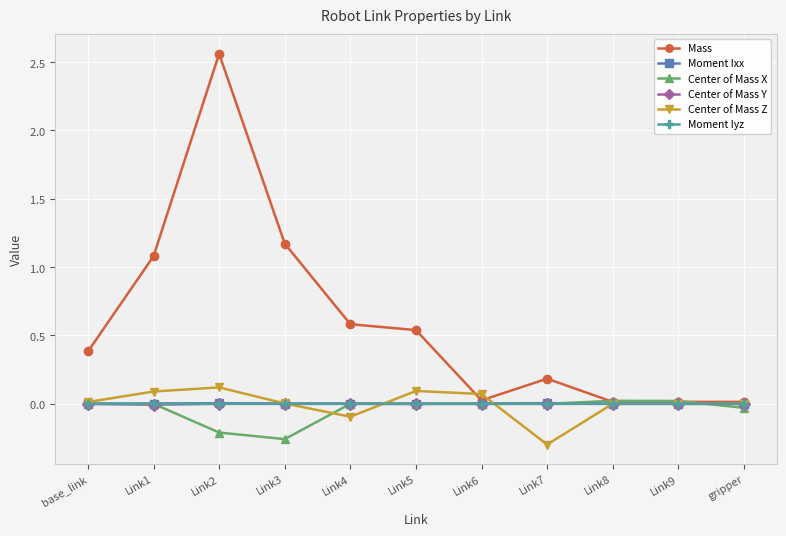

Which label corresponds to the largest value in the chart?

Link2